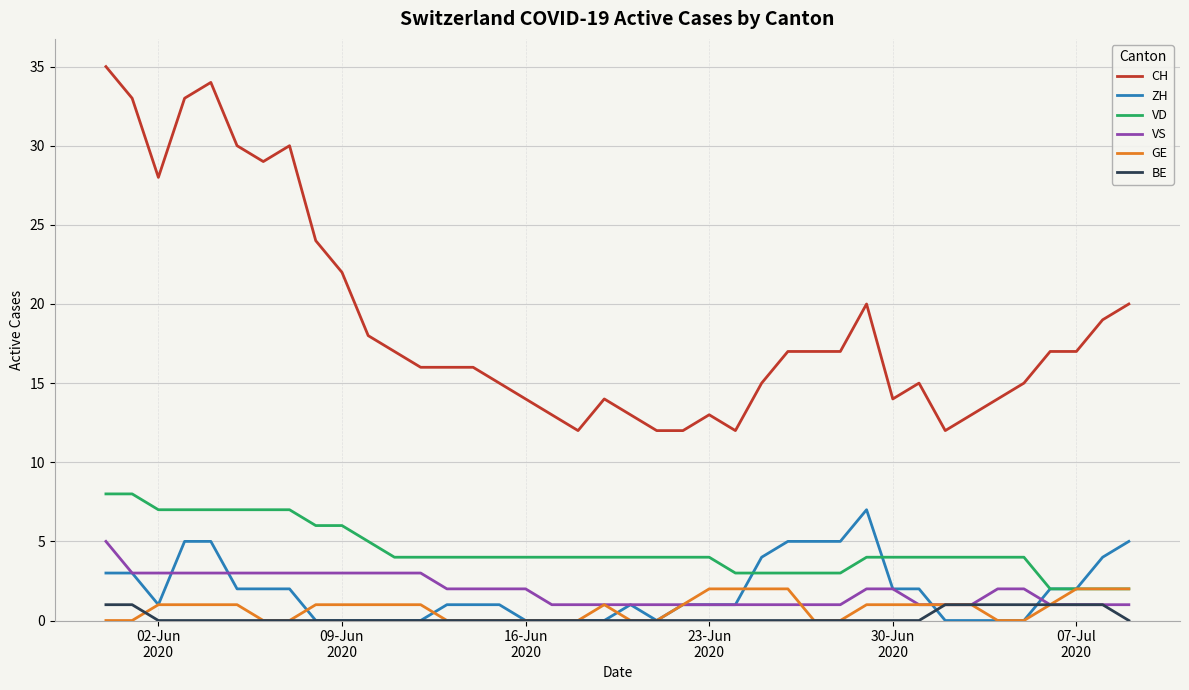

True or false: ZH and CH cross at least once.

False